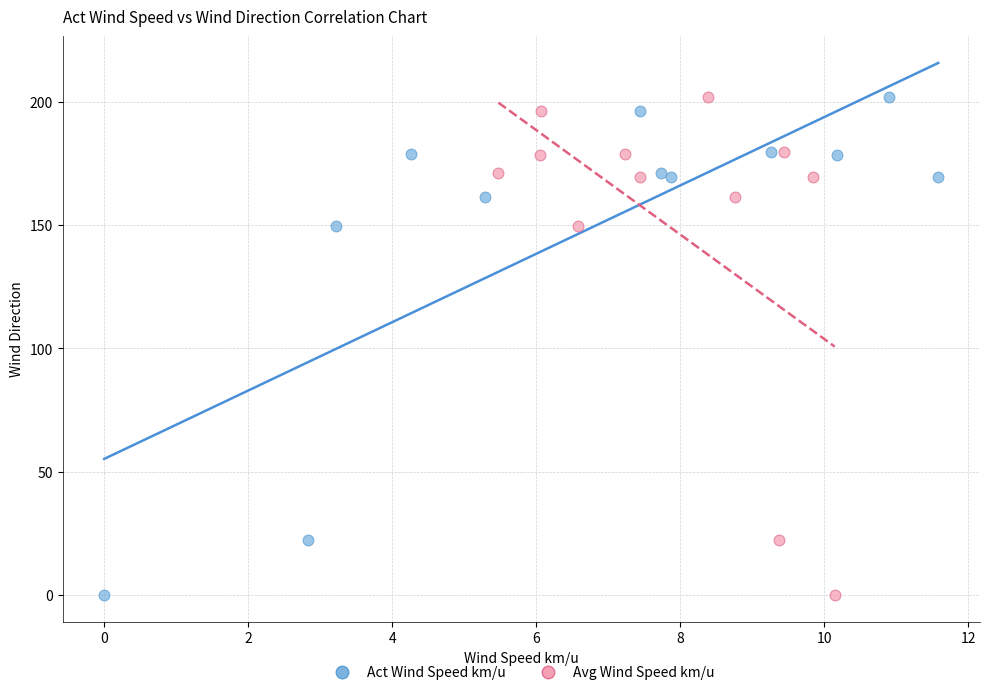

What are all the series names shown in the legend?

Act Wind Speed km/u, Avg Wind Speed km/u